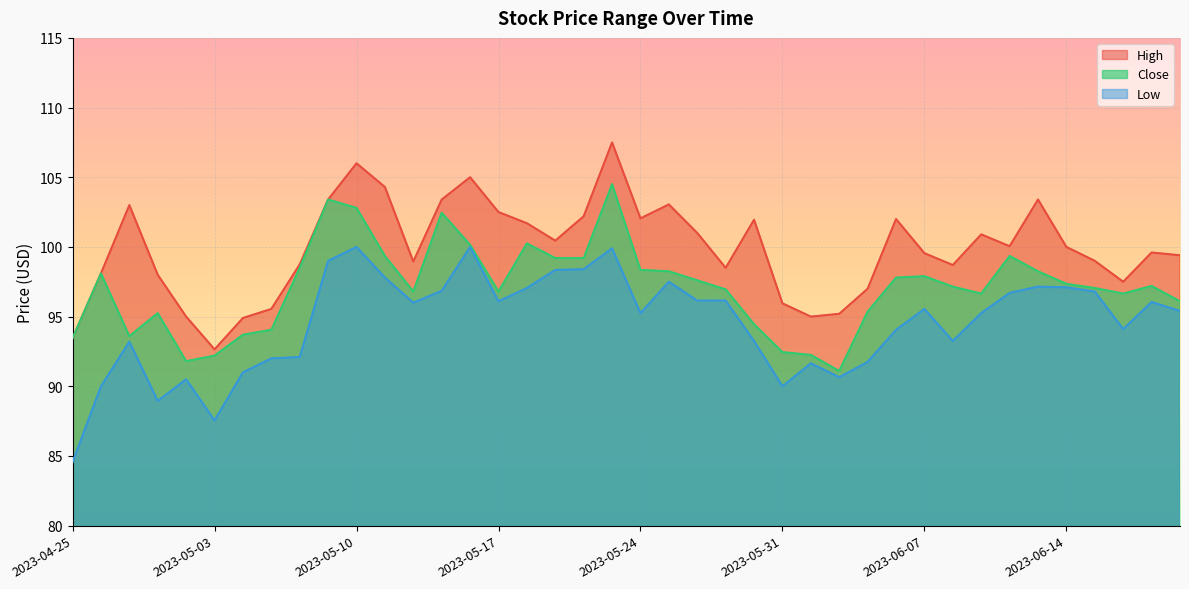

List the series in order of their peak value, lowest first.

Low, Close, High